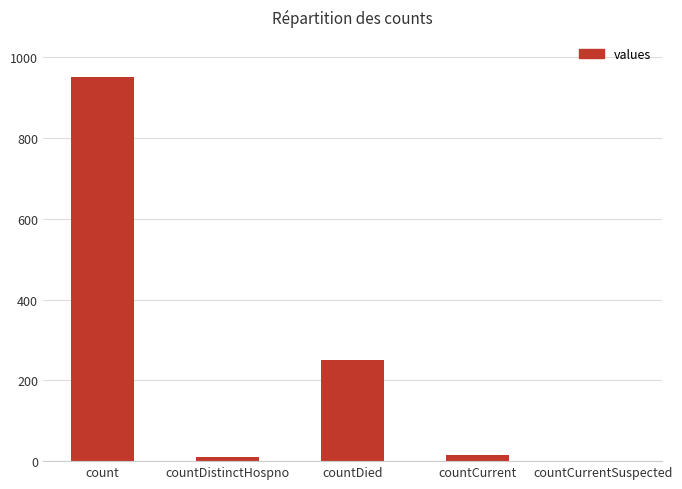

Which category has the highest value across all series?

count